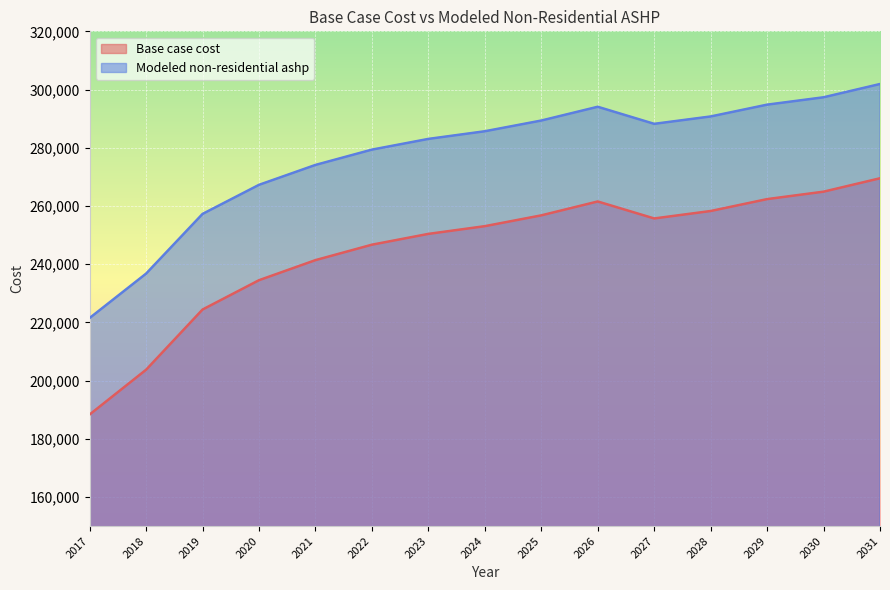

What is the minimum value for Modeled non-residential ashp?

221495.4